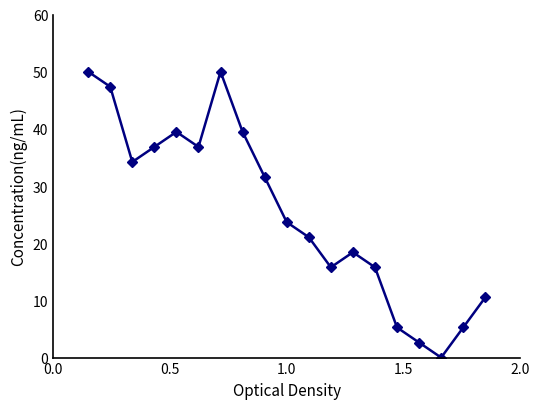

How many interior local peaks (higher than both neighbors) does the data have?

3